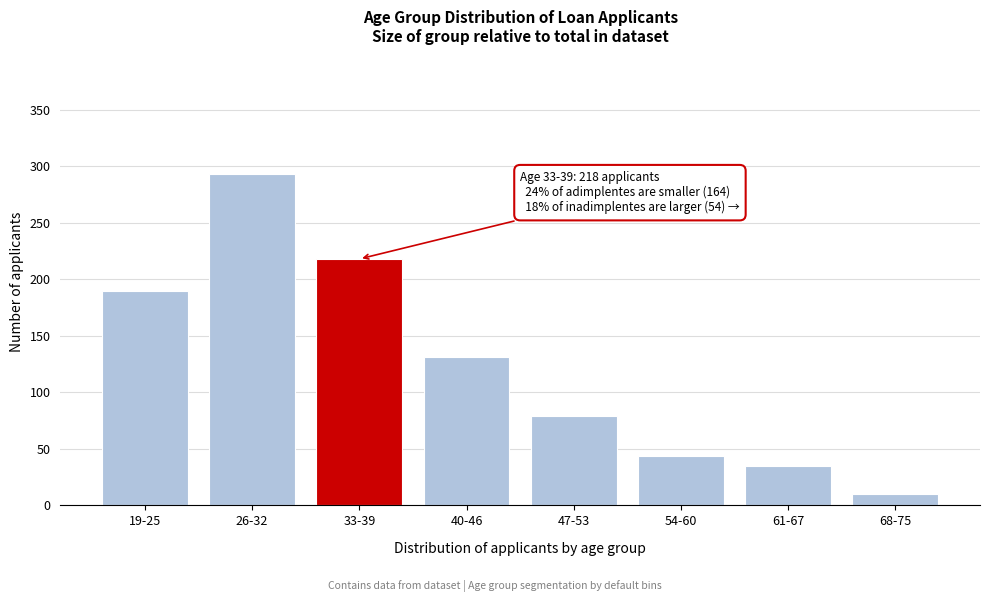

Reading left to right, extract all data points from this chart.

19-25=190	26-32=293	33-39=218	40-46=131	47-53=79	54-60=44	61-67=35	68-75=10